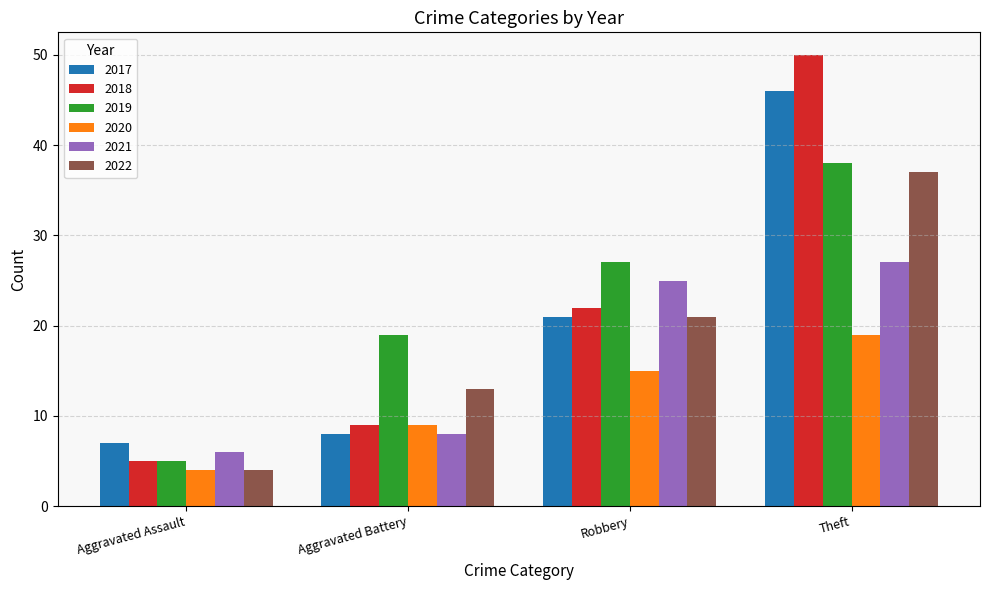

What is the sum of all 2019 values?

89